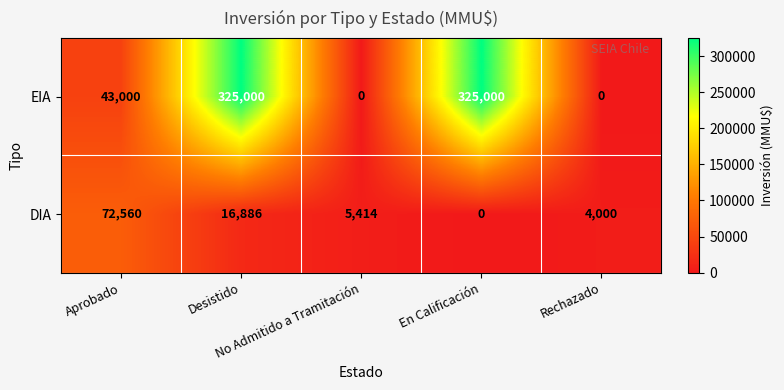

Which series has the largest total across all categories?

EIA